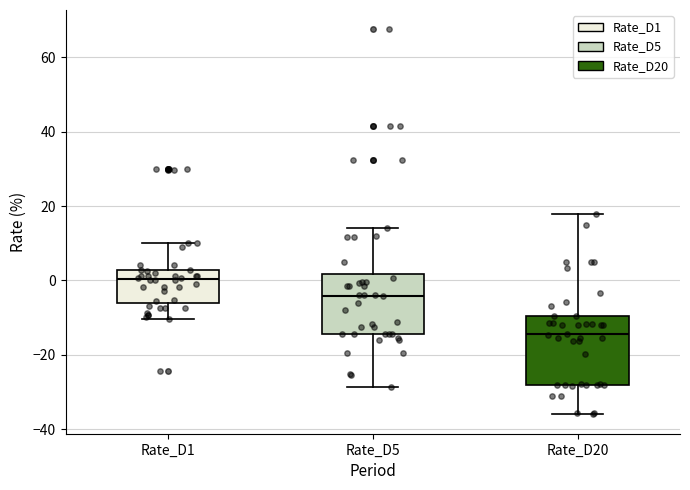

Reading left to right, read every box against the y-axis: the position of its median line, the range the box covers, and the ends of its whiskers. The values are not printed on the chart, so give them approximately, as read against the axis.

Rate_D1: median 0, box -6 to 2, whiskers -10 to 10
Rate_D5: median -4, box -14 to 2, whiskers -28 to 14
Rate_D20: median -14, box -28 to -10, whiskers -36 to 18